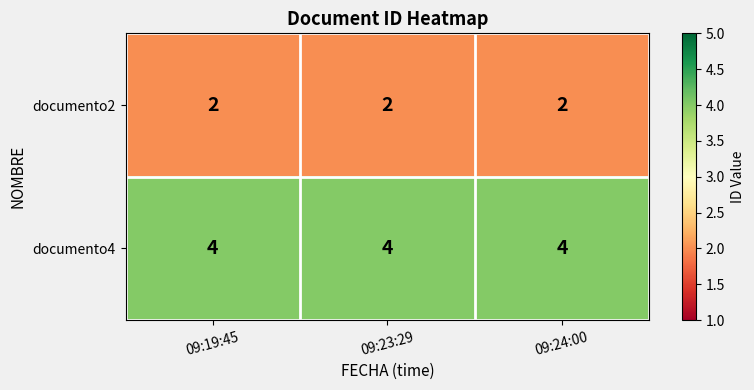

At how many categories does at least one series exceed 2?

3